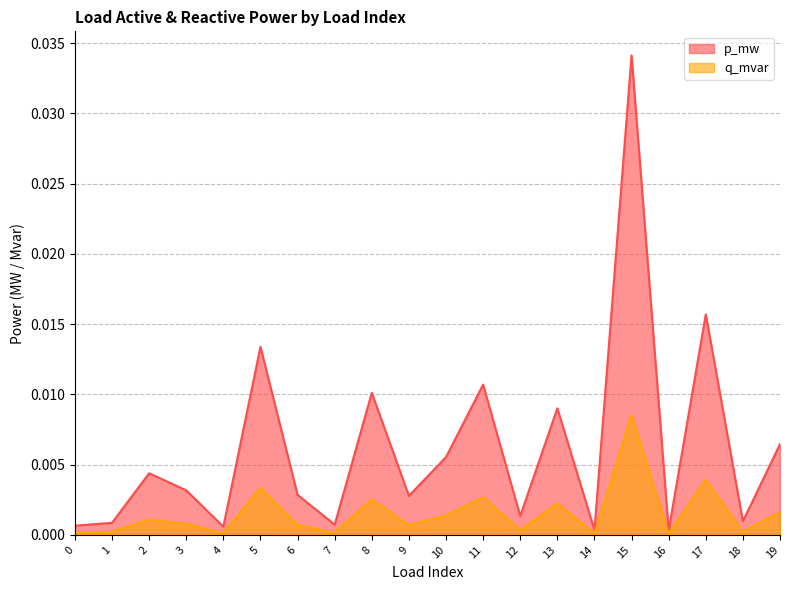

In q_mvar, how many points are higher than both neighbors (excluding endpoints)?

7